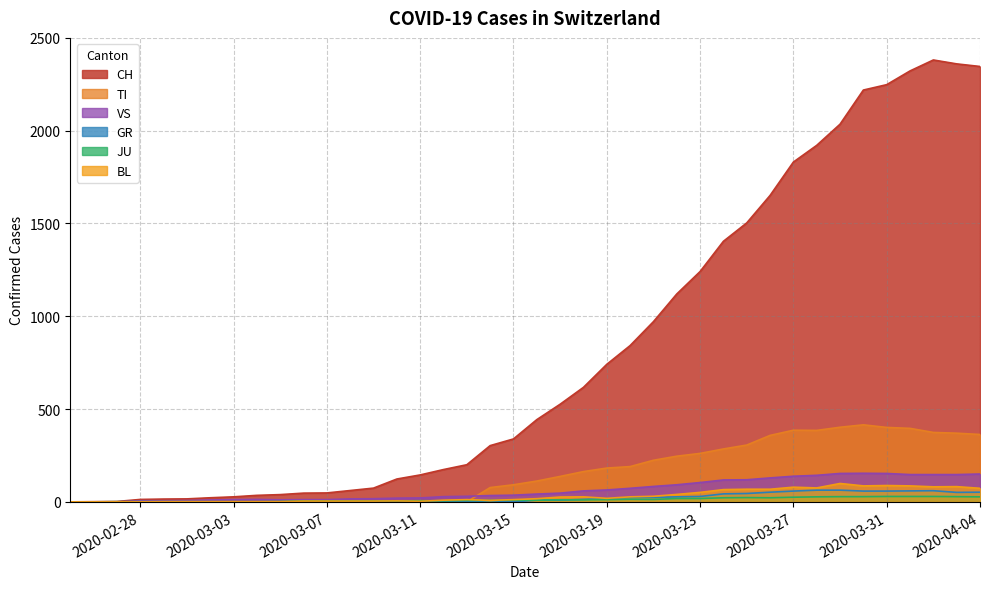

How many series are shown in this chart?

6